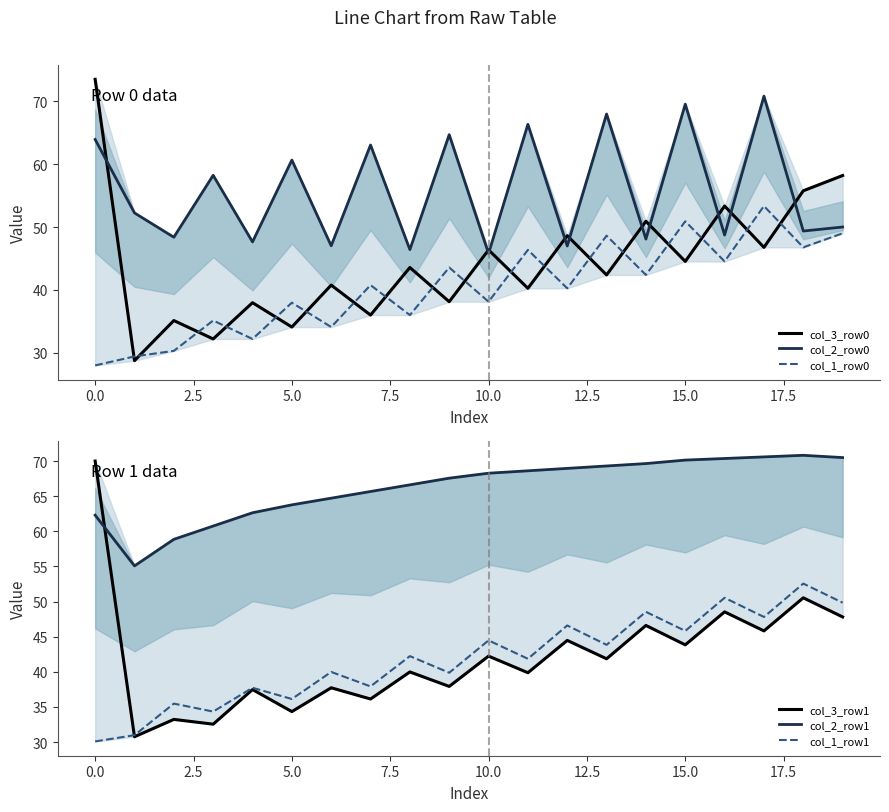

In col_2_row1, how many points are higher than both neighbors (excluding endpoints)?

1